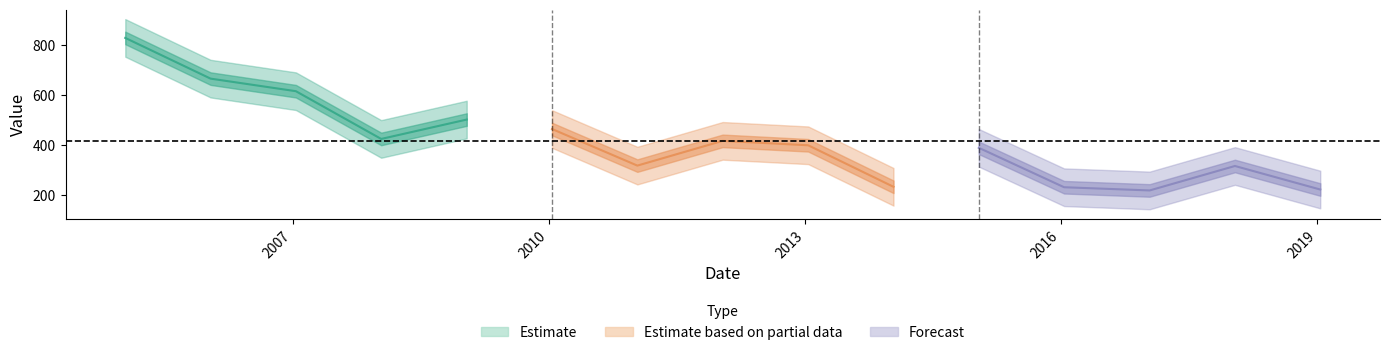

Rank the categories by value from lowest to highest.

2017-01-15, 2019-01-15, 2016-01-15, 2014-01-15, 2018-01-15, 2011-01-15, 2015-01-15, 2013-01-15, 2012-01-15, 2008-01-15, 2010-01-15, 2009-01-15, 2007-01-15, 2006-01-15, 2005-01-15